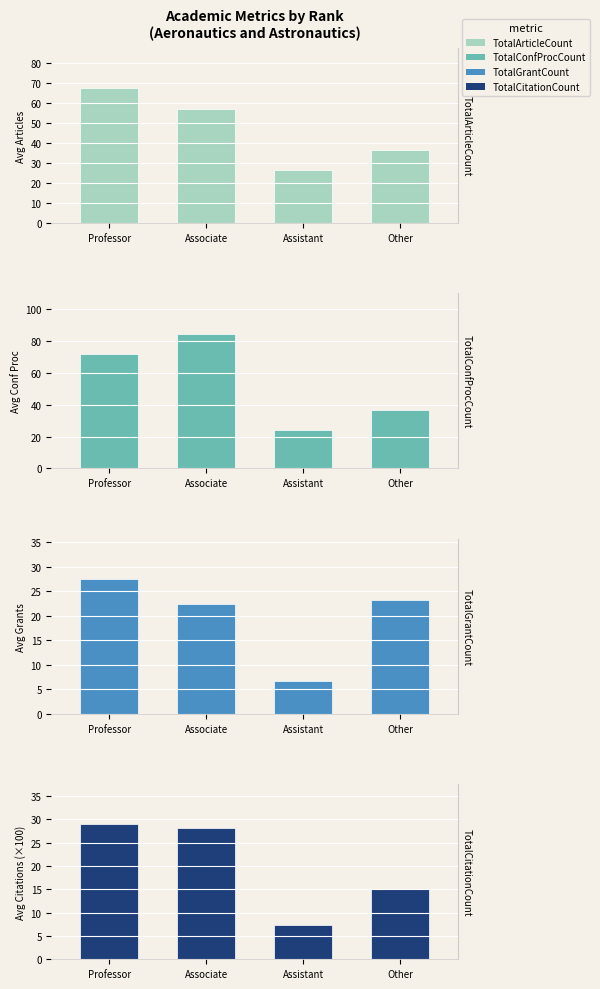

Rank the series at Assistant from lowest to highest value.

TotalGrantCount, TotalCitationCount, TotalConfProcCount, TotalArticleCount